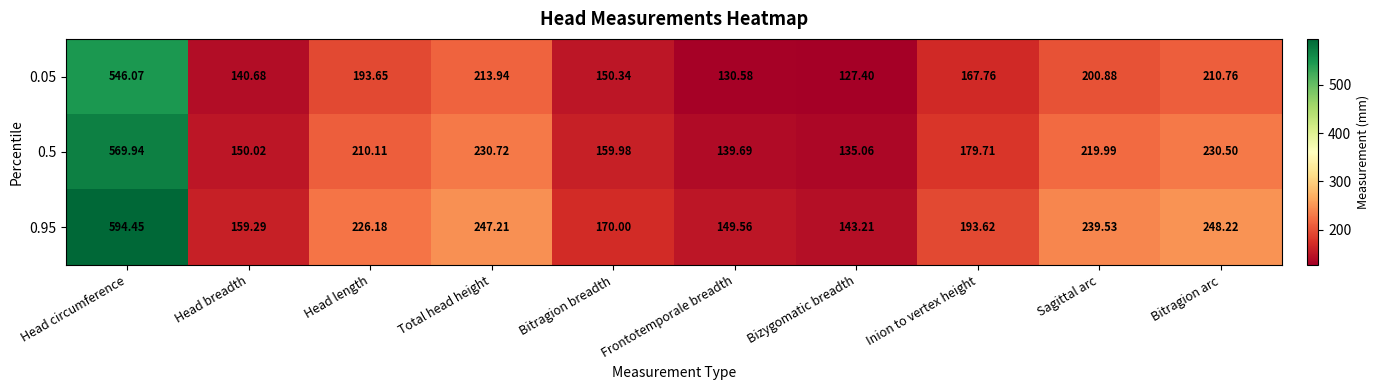

At which label does 0.95 reach its peak?

Head circumference